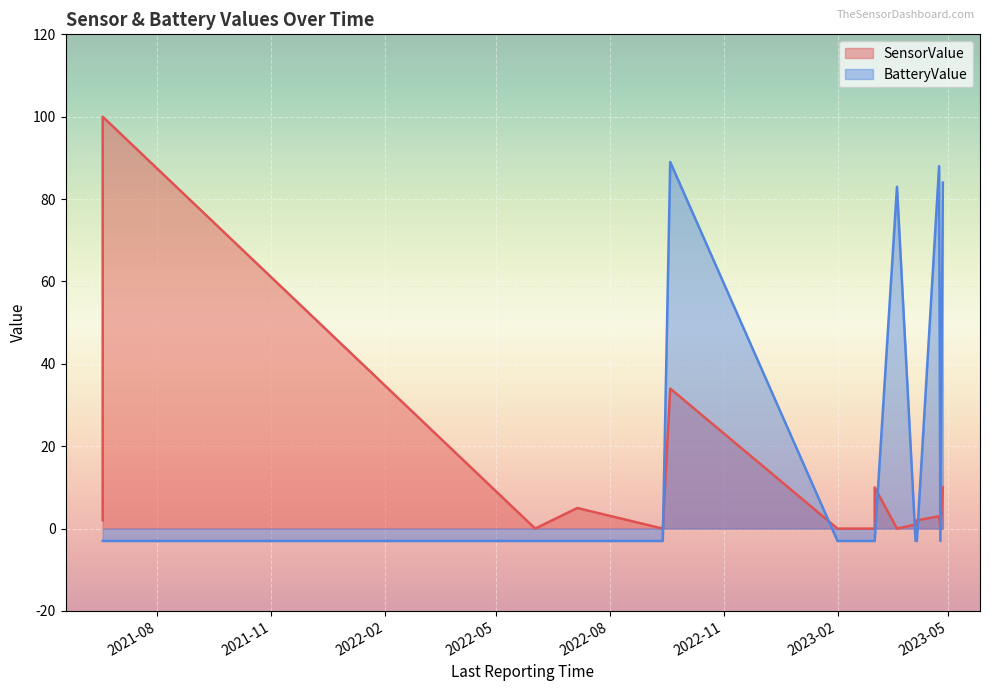

What are all the series names shown in the legend?

SensorValue, BatteryValue